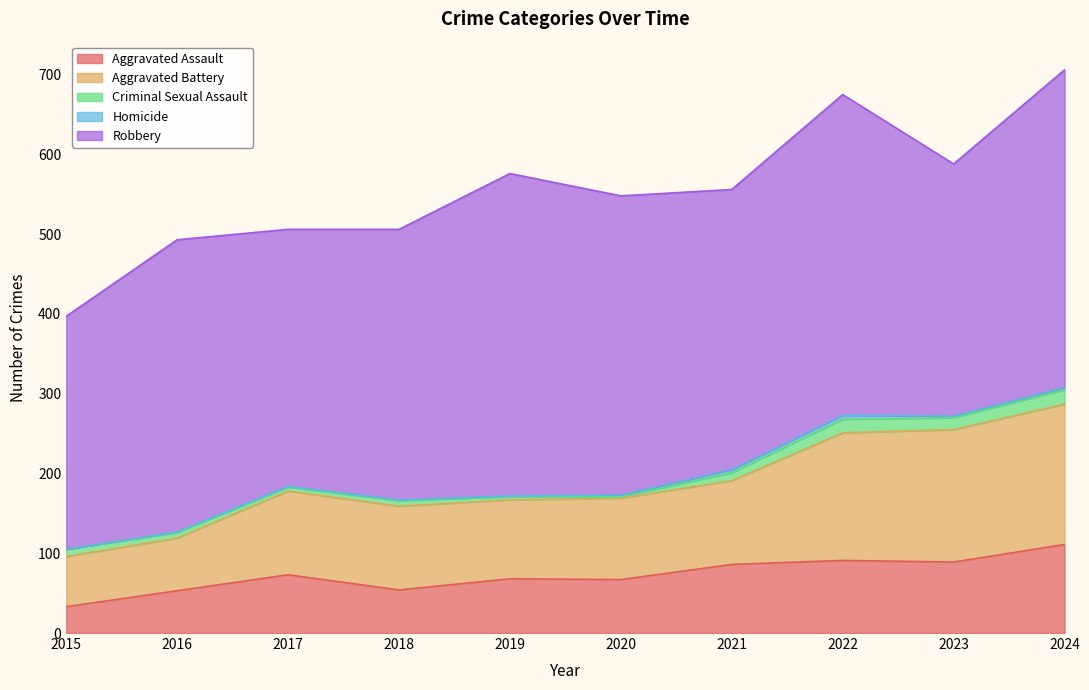

True or false: Aggravated Assault and Criminal Sexual Assault intersect in this chart.

False